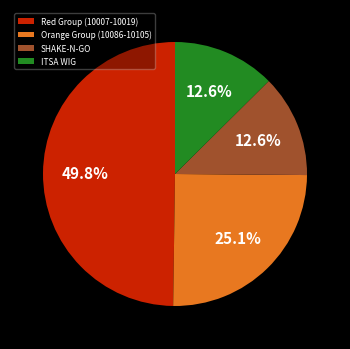

Which slice is the largest?

Red Group (10007-10019)